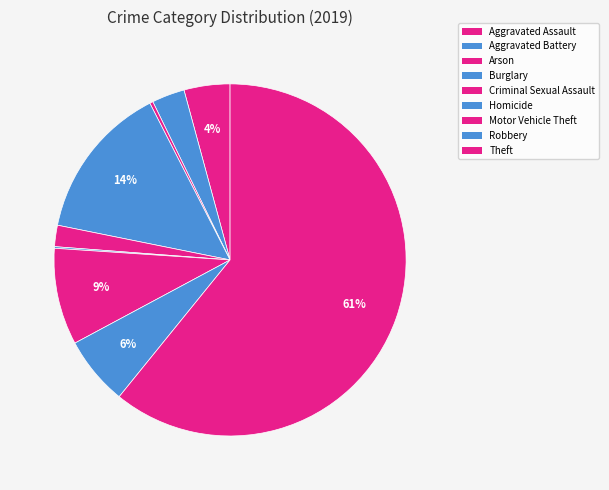

To the nearest percent, what is the combined percentage of Criminal Sexual Assault and Arson?

2%